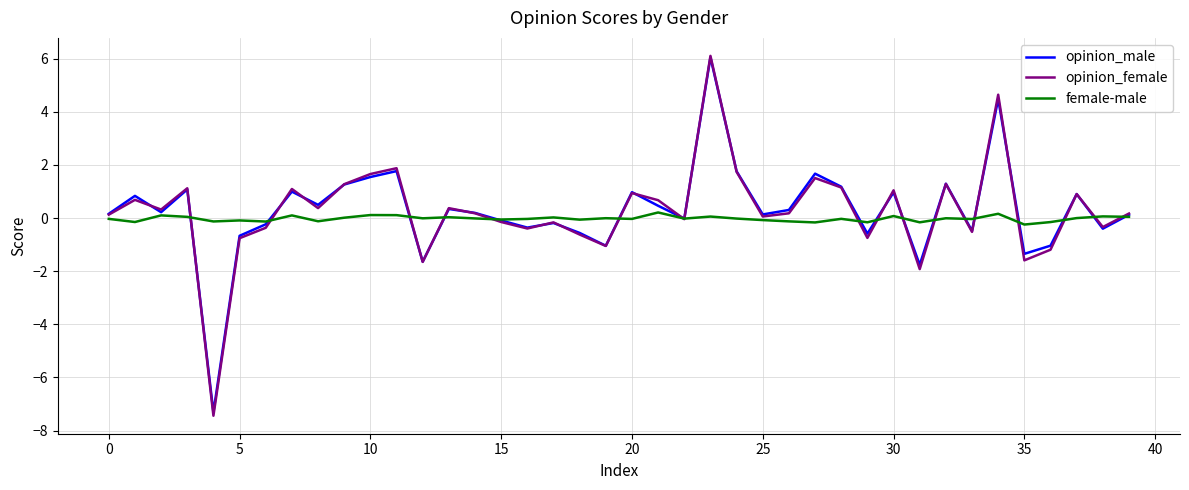

How many categories are shown in the chart?

40